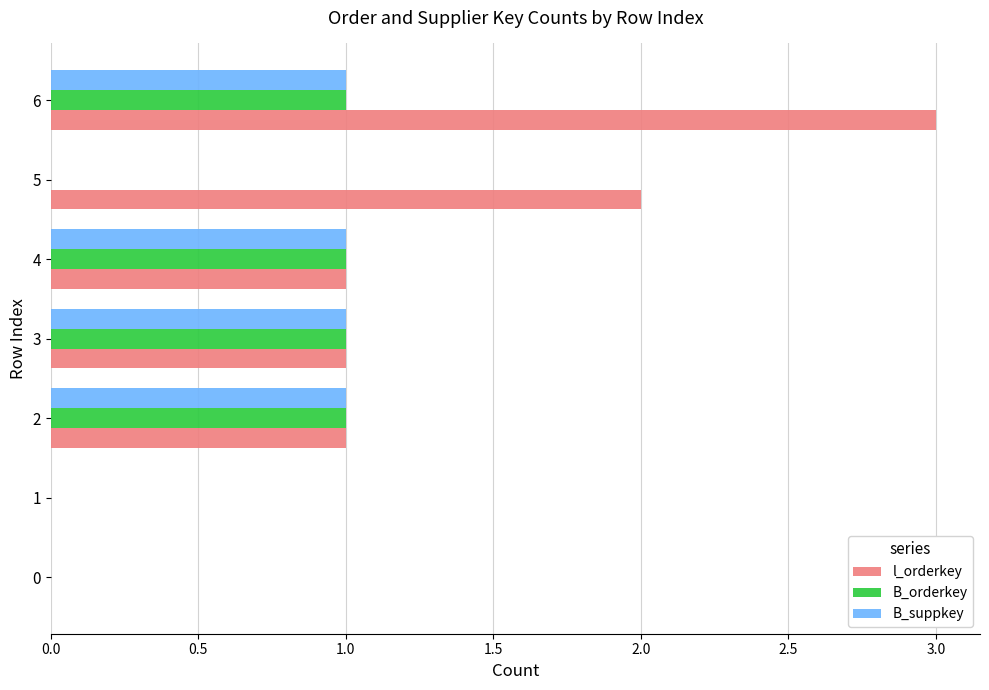

Which label corresponds to the largest value in the chart?

6